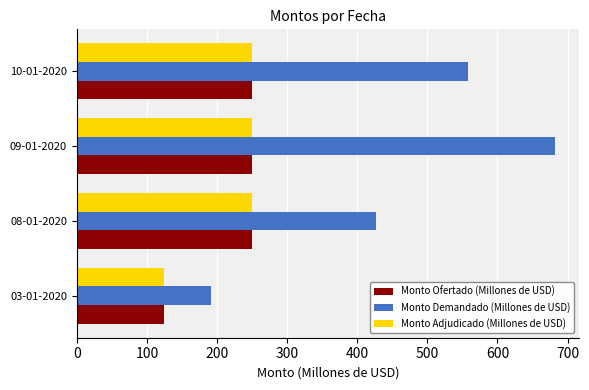

What is the maximum value for Monto Adjudicado (Millones de USD)?

250